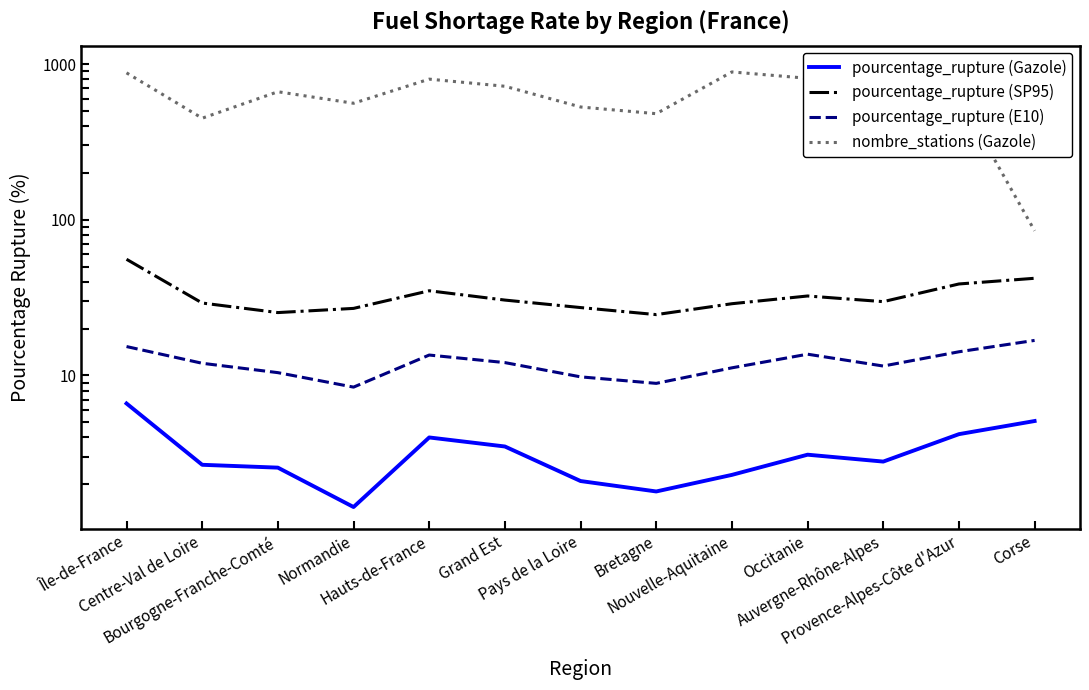

True or false: pourcentage_rupture (SP95) and pourcentage_rupture (Gazole) cross at least once.

False